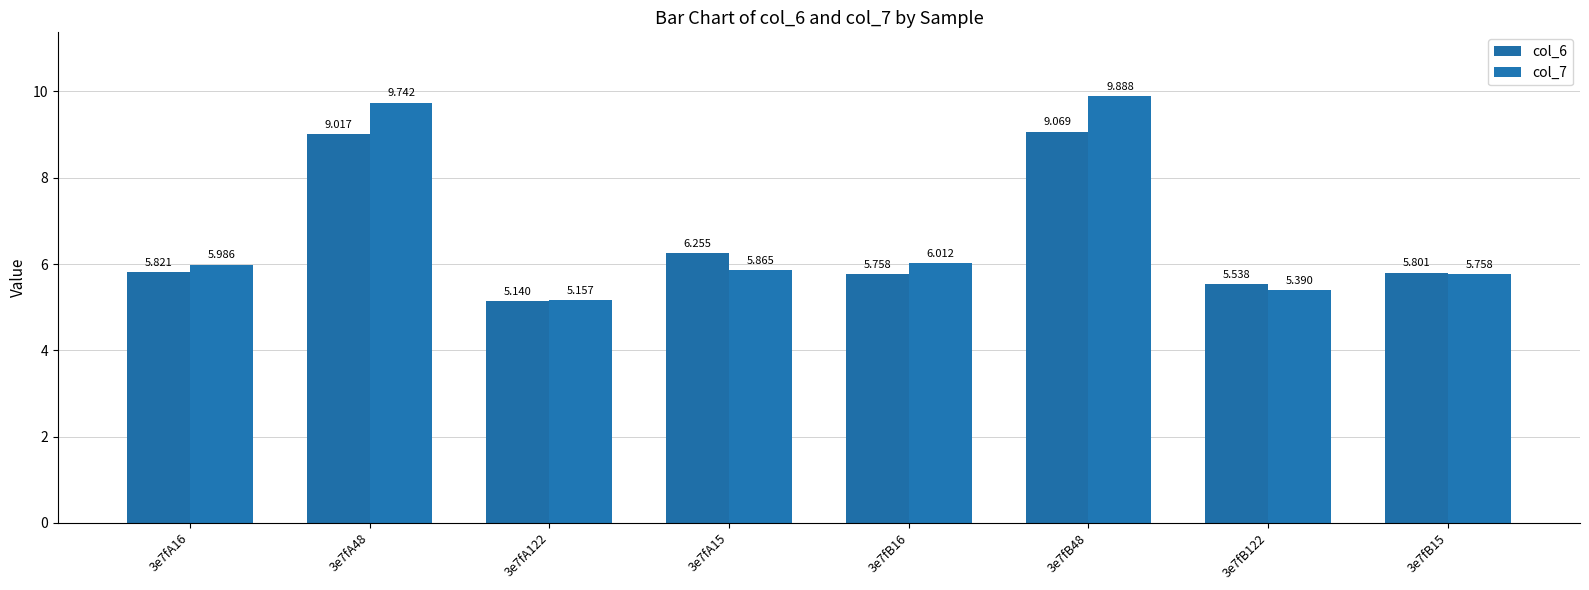

What is the label of the 6th bar from the left?

3e7fB48